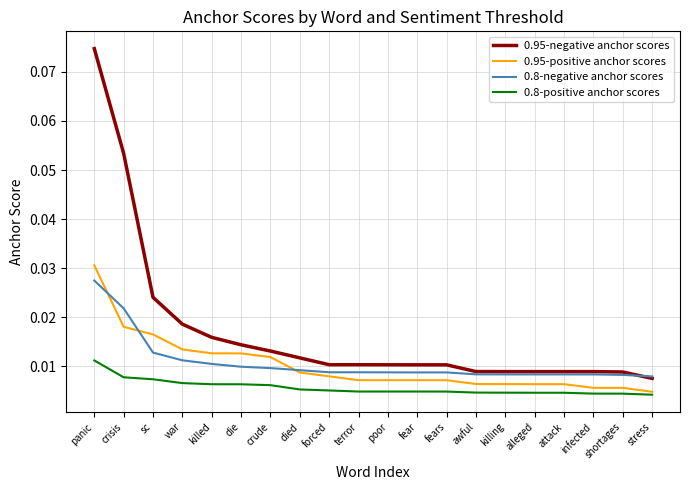

What position from the right is crude?

14